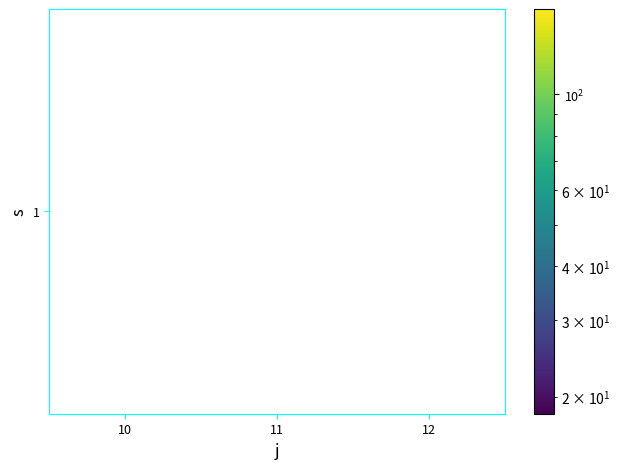

How many values exceed 58?

2